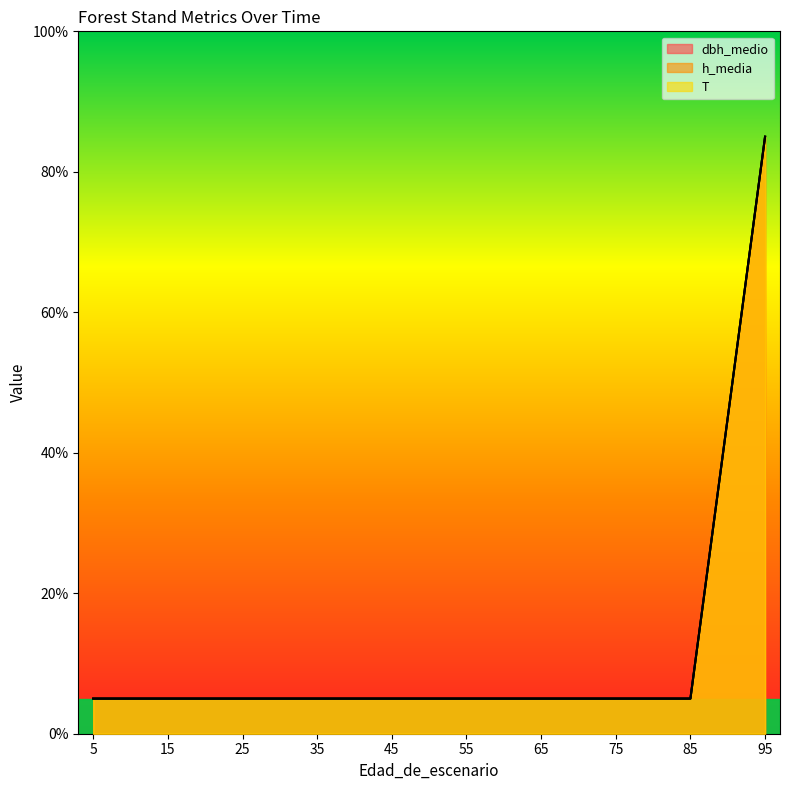

At which label is T closest to 45?

5